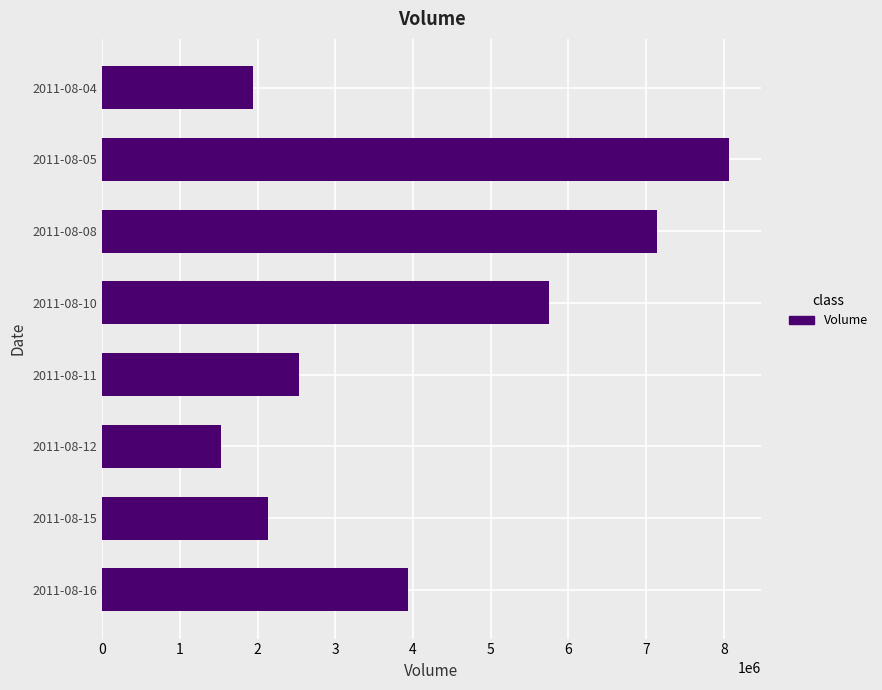

What is the minimum value shown in the chart?

1530000